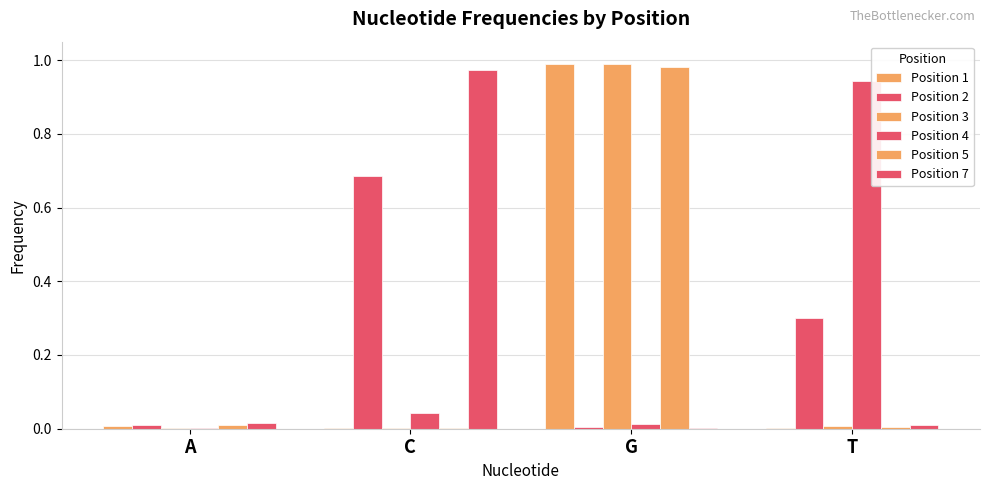

Which label corresponds to the largest value in the chart?

G